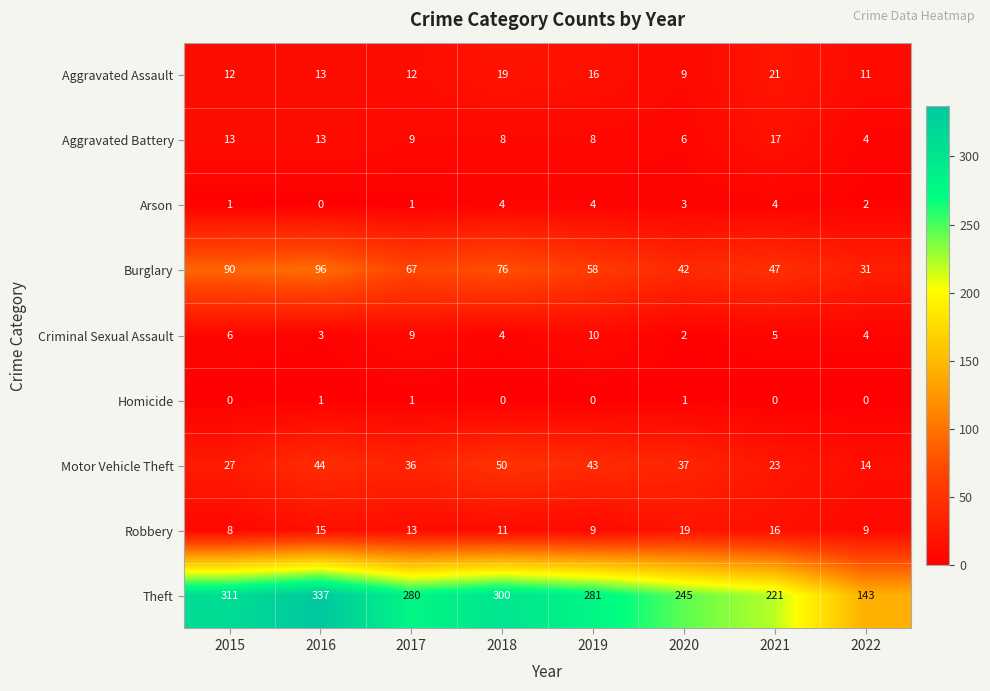

At which label does Robbery reach its minimum?

2015